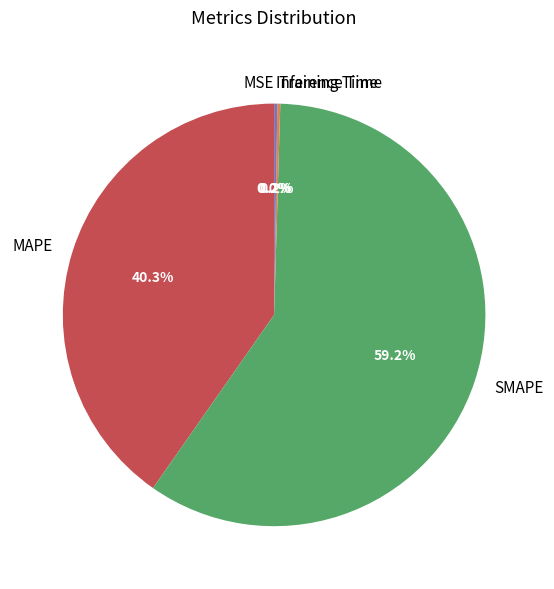

To the nearest percent, what is the average slice percentage?

20%